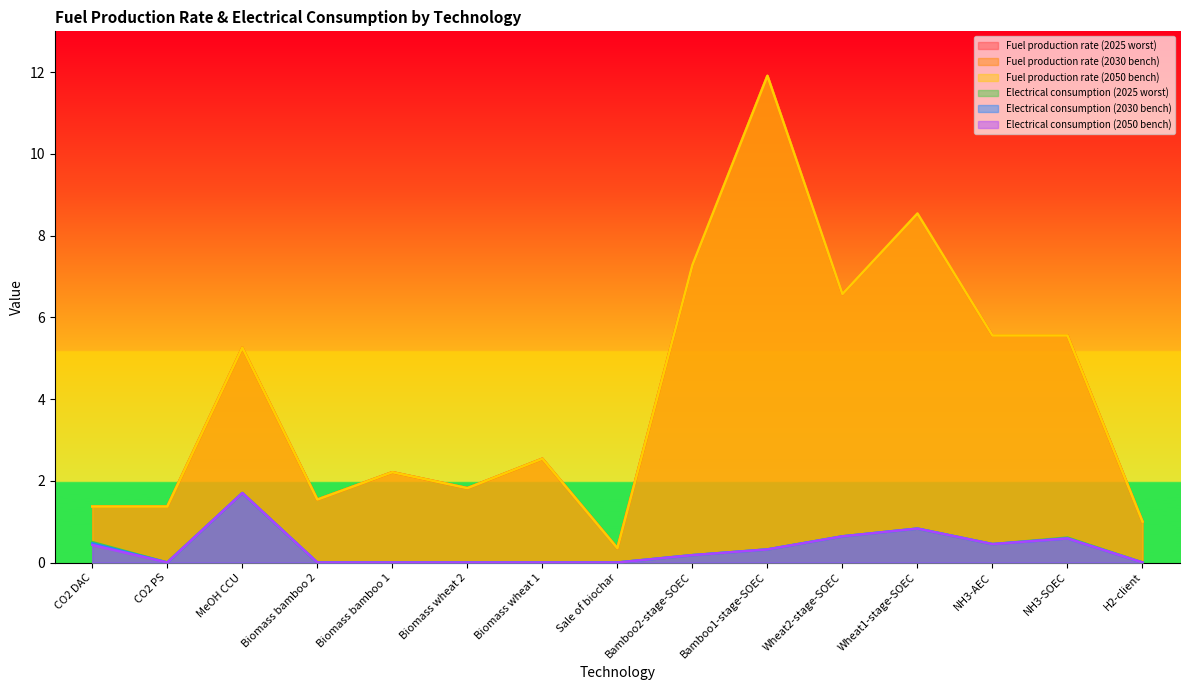

What is the approximate value of Fuel production rate (2025 worst) at NH3-SOEC?

5.6